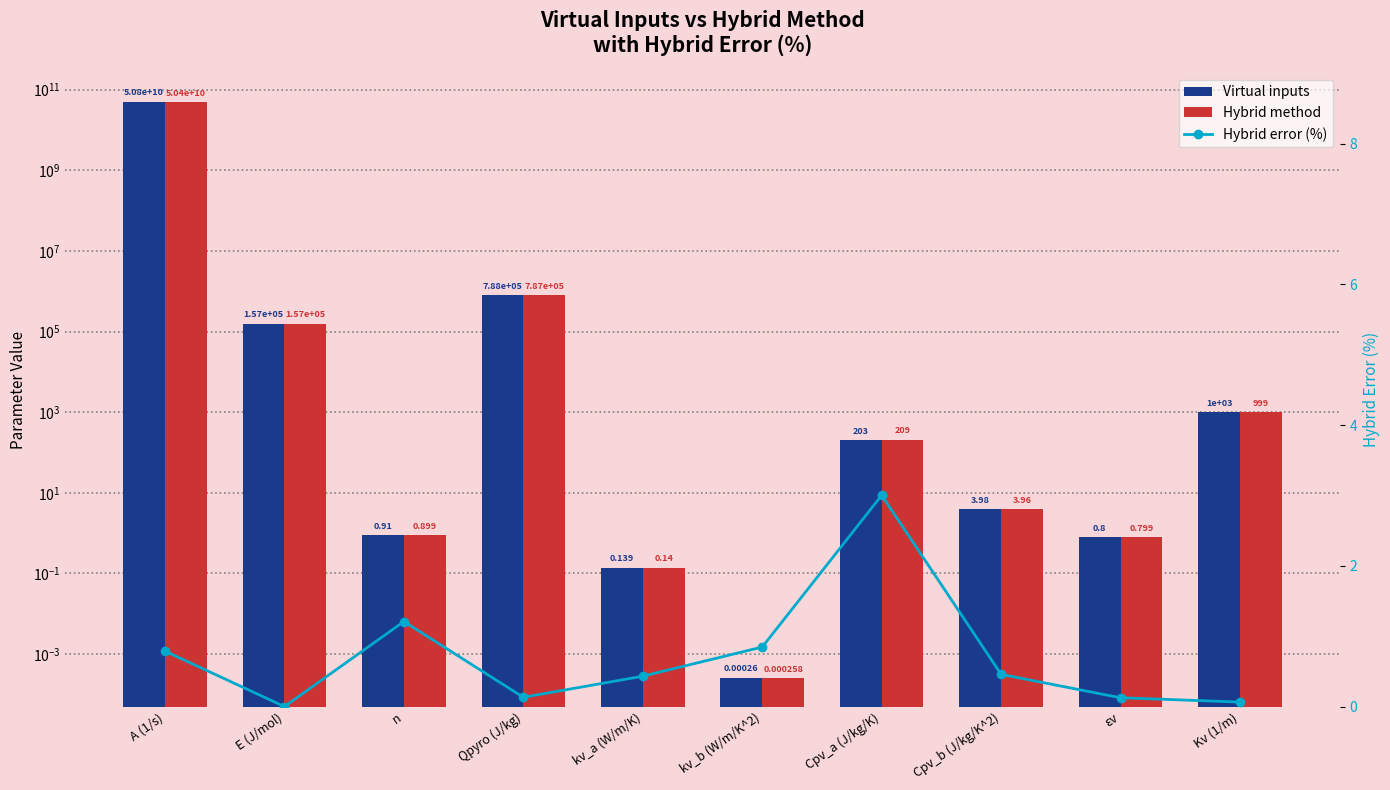

What is the value of the Virtual inputs bar at the 3rd from the left?

0.9